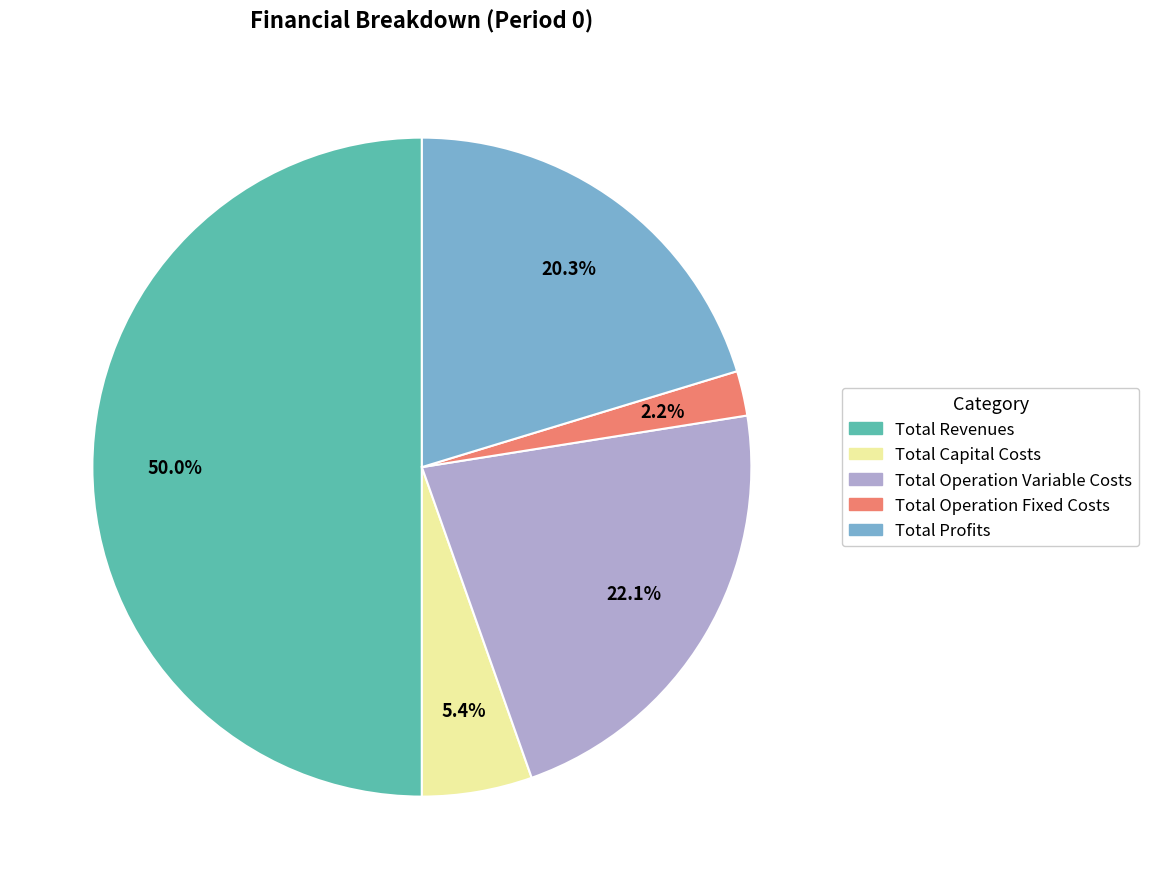

To the nearest percent, what percentage of the pie is Total Revenues?

50%